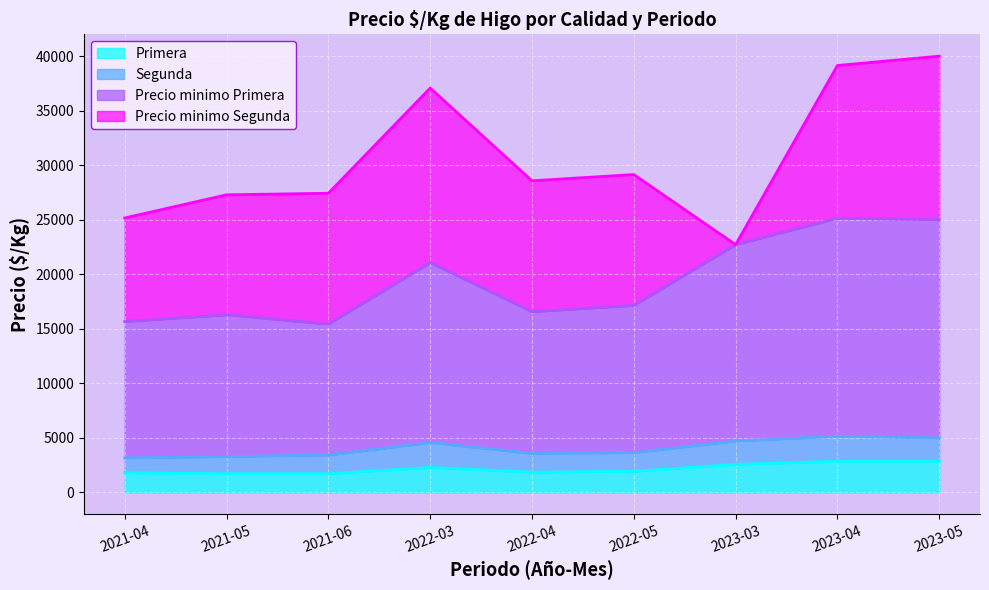

The value of Primera at 2021-06 is 1714. True or false?

True